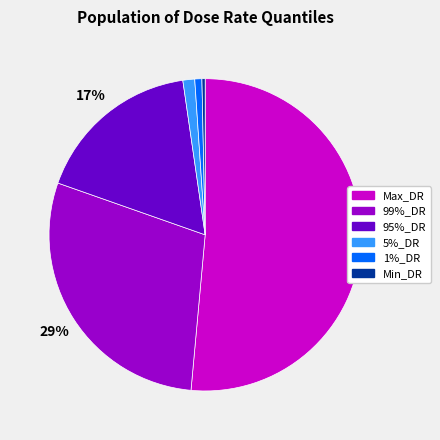

To the nearest percent, what portion does 99%_DR represent?

29%